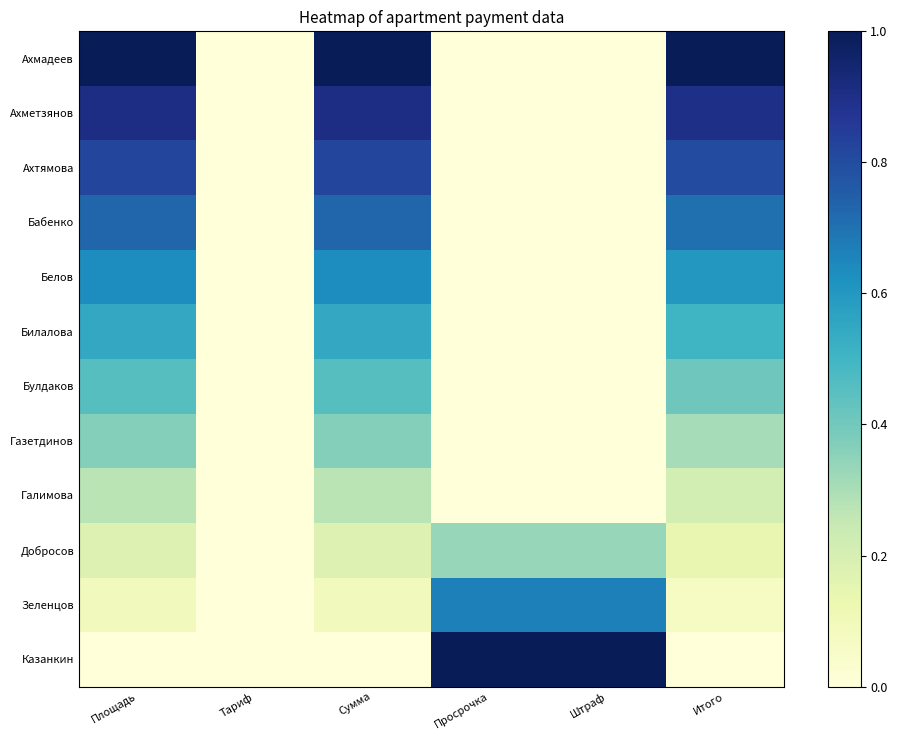

At which category does the chart reach its peak across all series?

Площадь